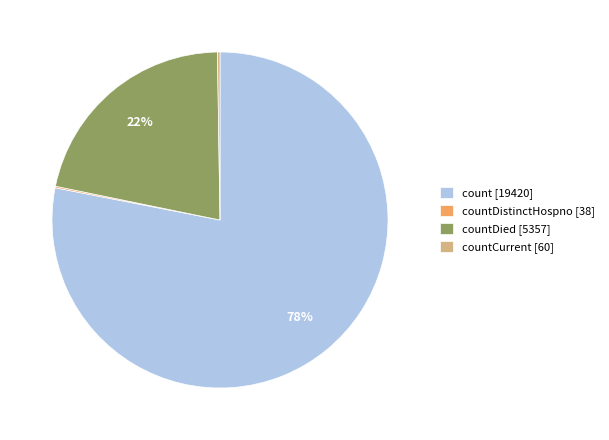

Is there a majority slice in this chart?

Yes